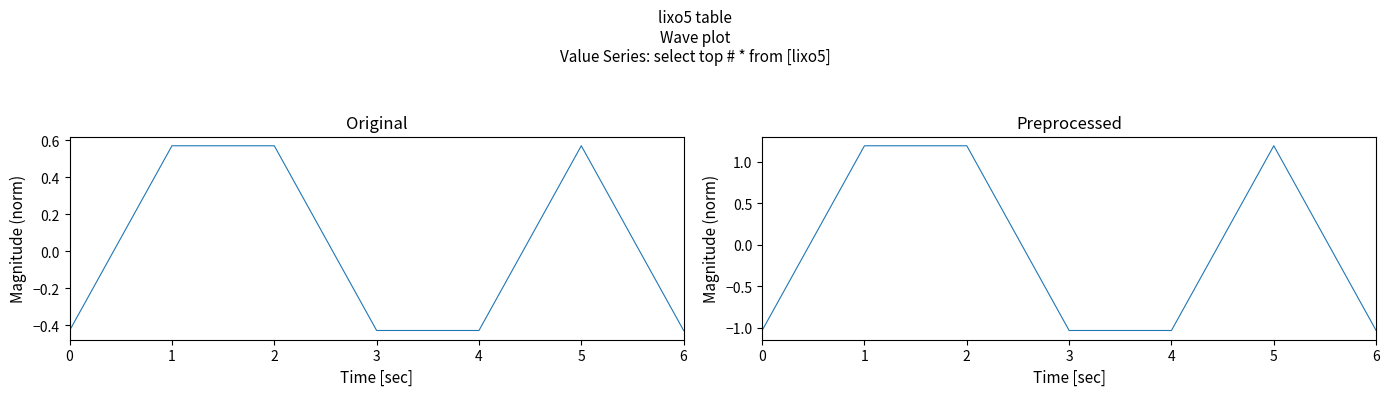

Rank the series by their average value, from highest to lowest.

select top # * from [lixo5], select top # * from [lixo5] (preprocessed)